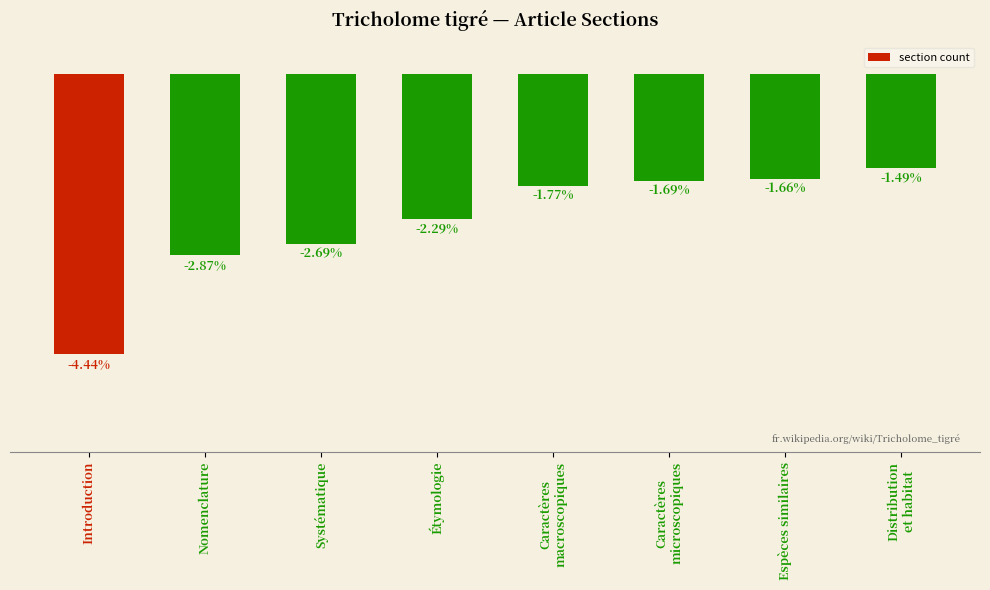

Rank the categories by value from highest to lowest.

Distribution
et habitat, Espèces similaires, Caractères
microscopiques, Caractères
macroscopiques, Étymologie, Systématique, Nomenclature, Introduction